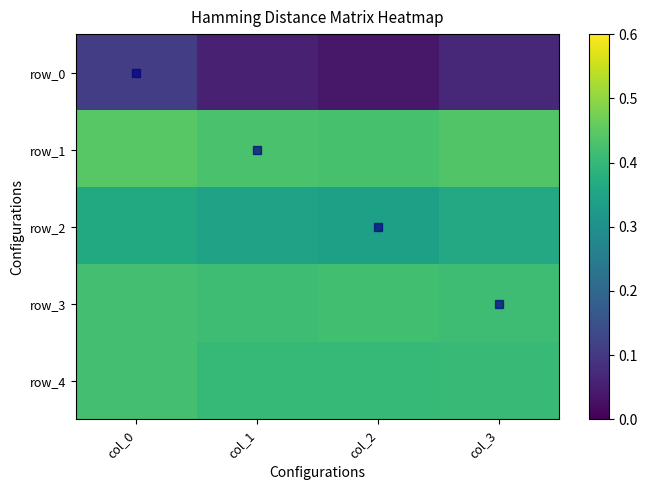

Count the row_3 values in the range 0 to 1.

4